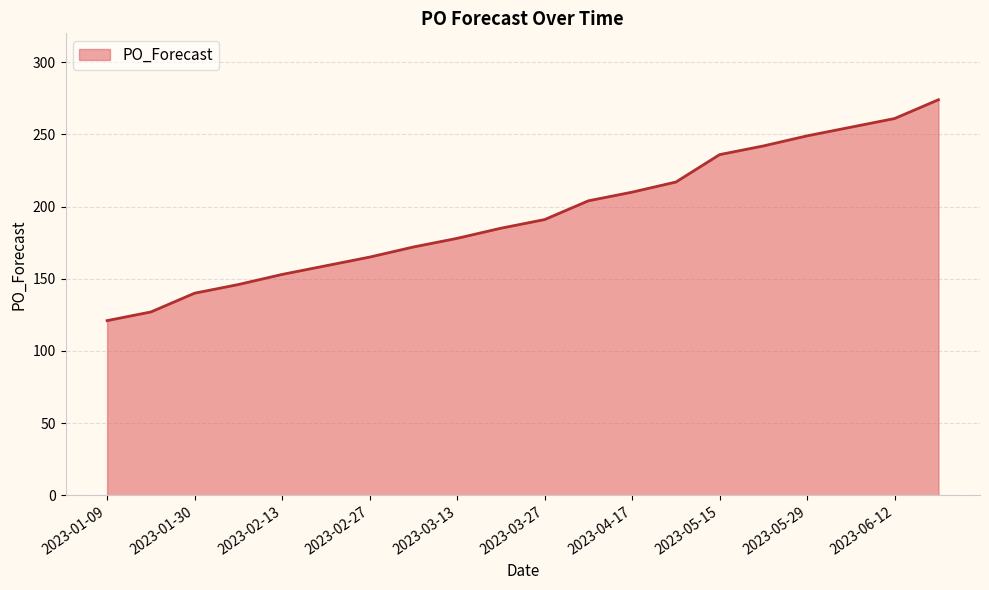

What is the smallest value displayed?

121